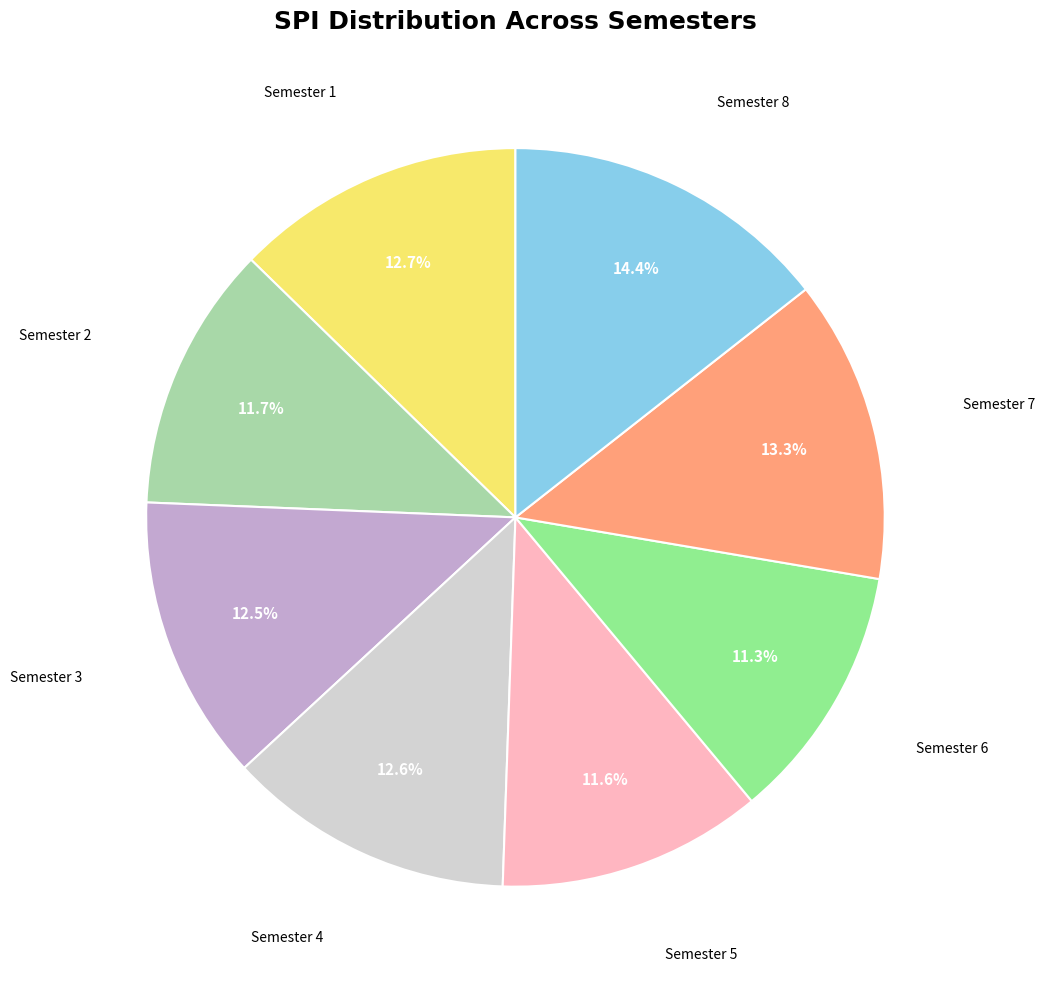

Count the number of slices in the pie.

8